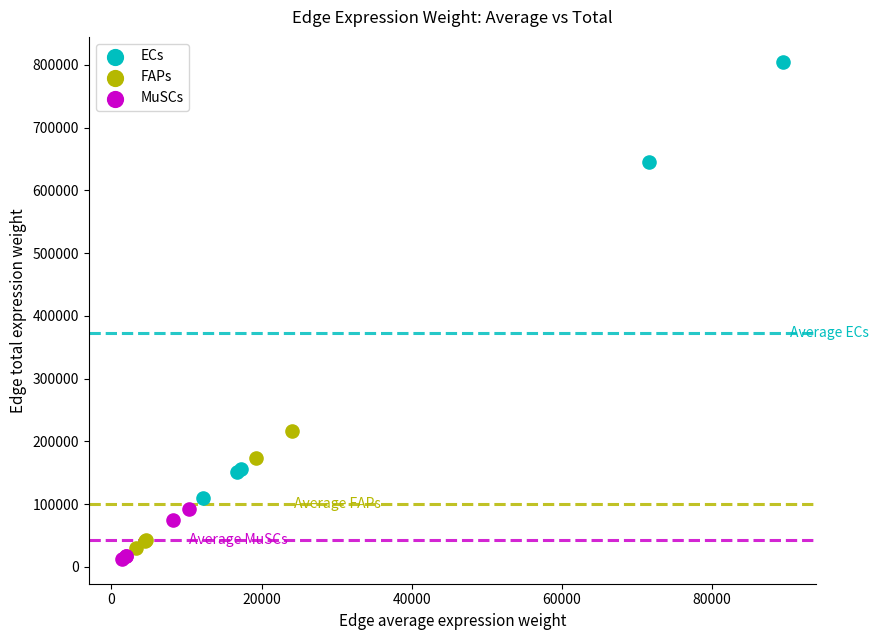

Which series reaches the maximum Y coordinate?

ECs